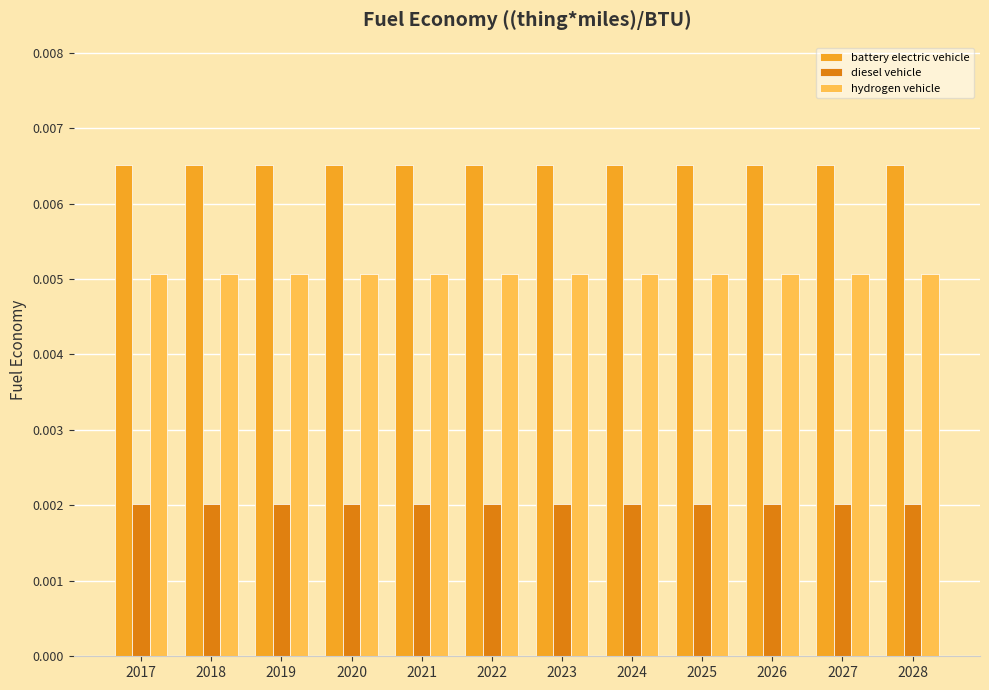

At 2021, list the series in order from smallest to largest.

diesel vehicle, hydrogen vehicle, battery electric vehicle